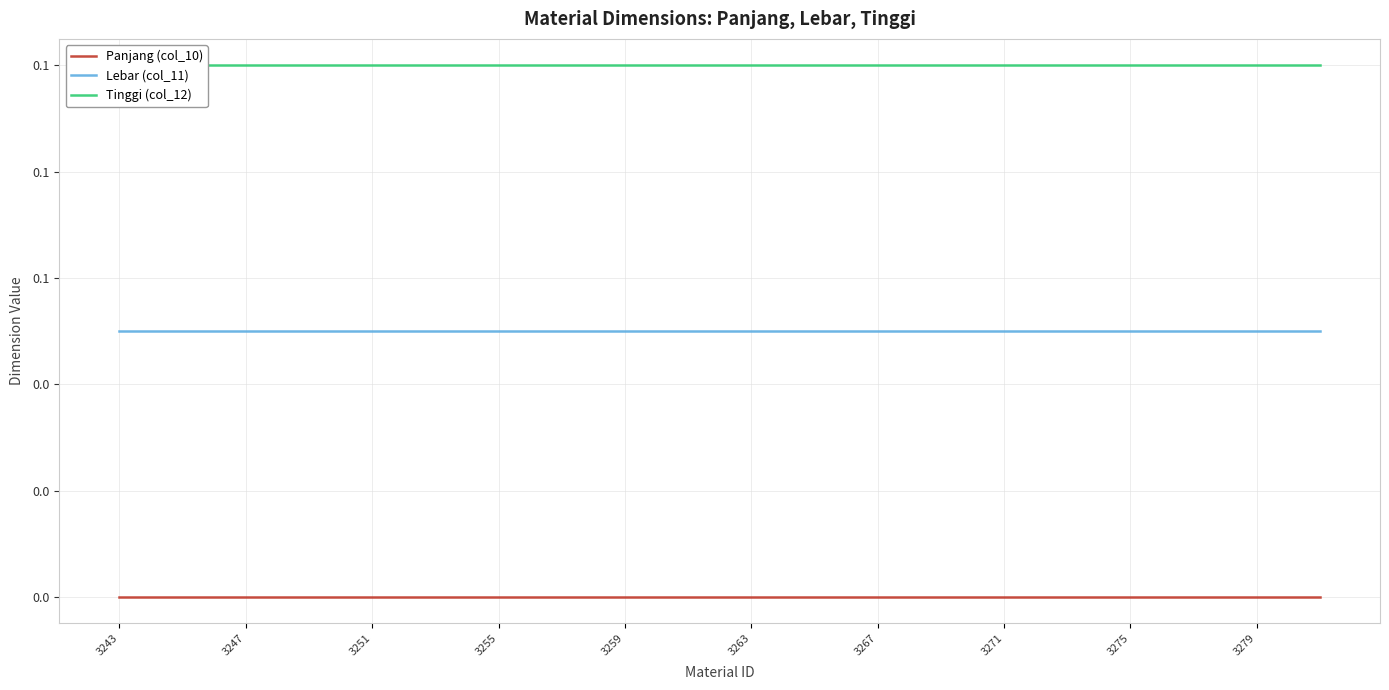

List the series in order of their overall mean, lowest first.

Panjang (col_10), Lebar (col_11), Tinggi (col_12)